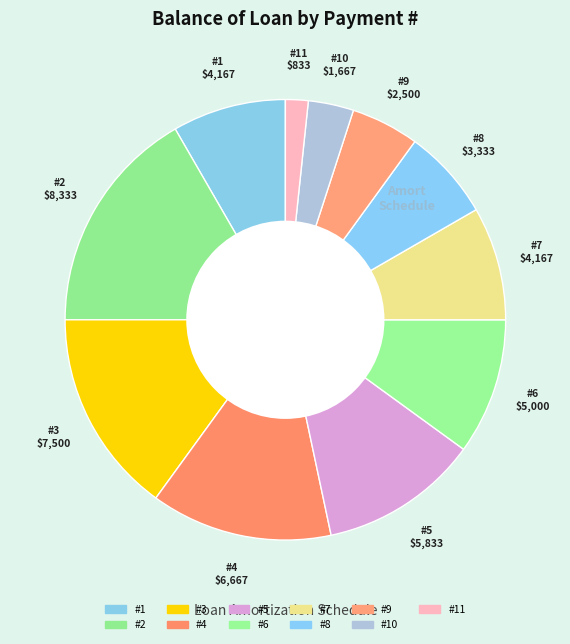

Does any single category account for the majority?

No